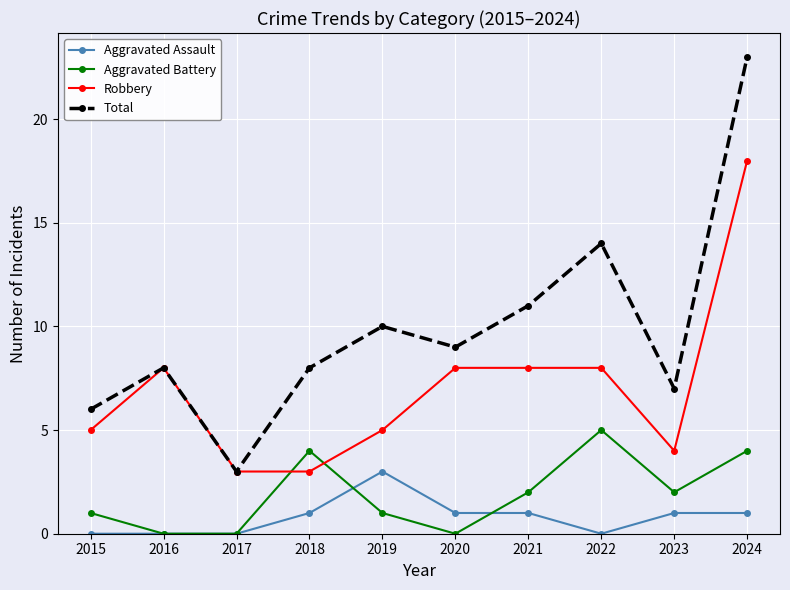

What is the difference between the Robbery values at 2023 and 2016?

4